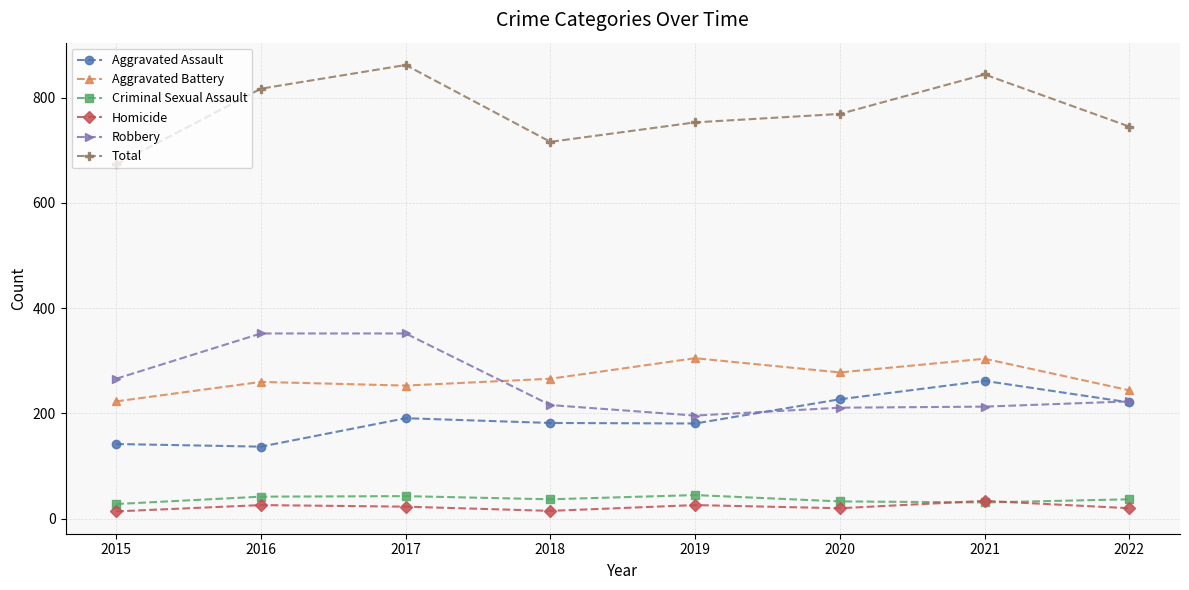

What is the difference between the highest and lowest values at 2017?

839